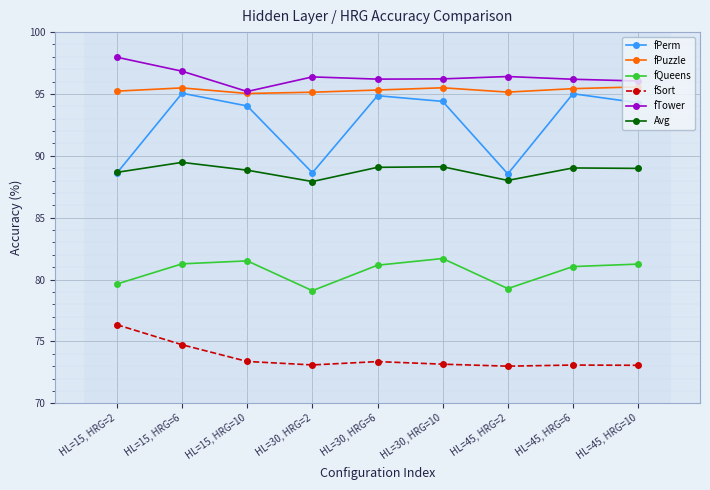

What is the difference between the maximum and second lowest values in the fTower series?

1.9